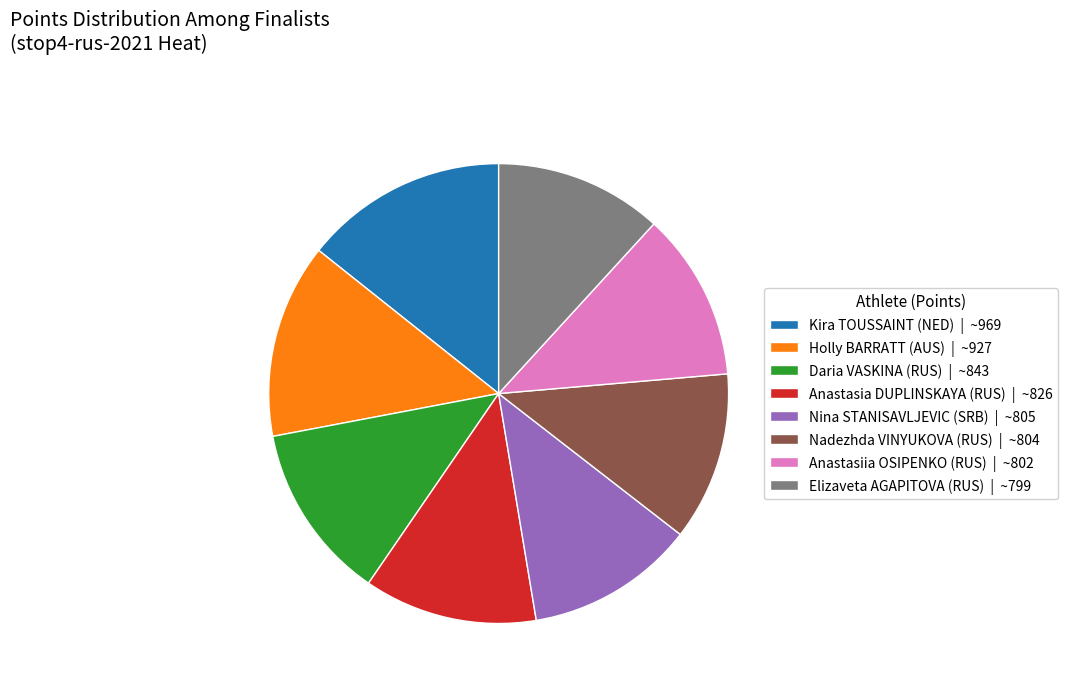

Is it true that Nina STANISAVLJEVIC (SRB) is 24% of the pie?

False